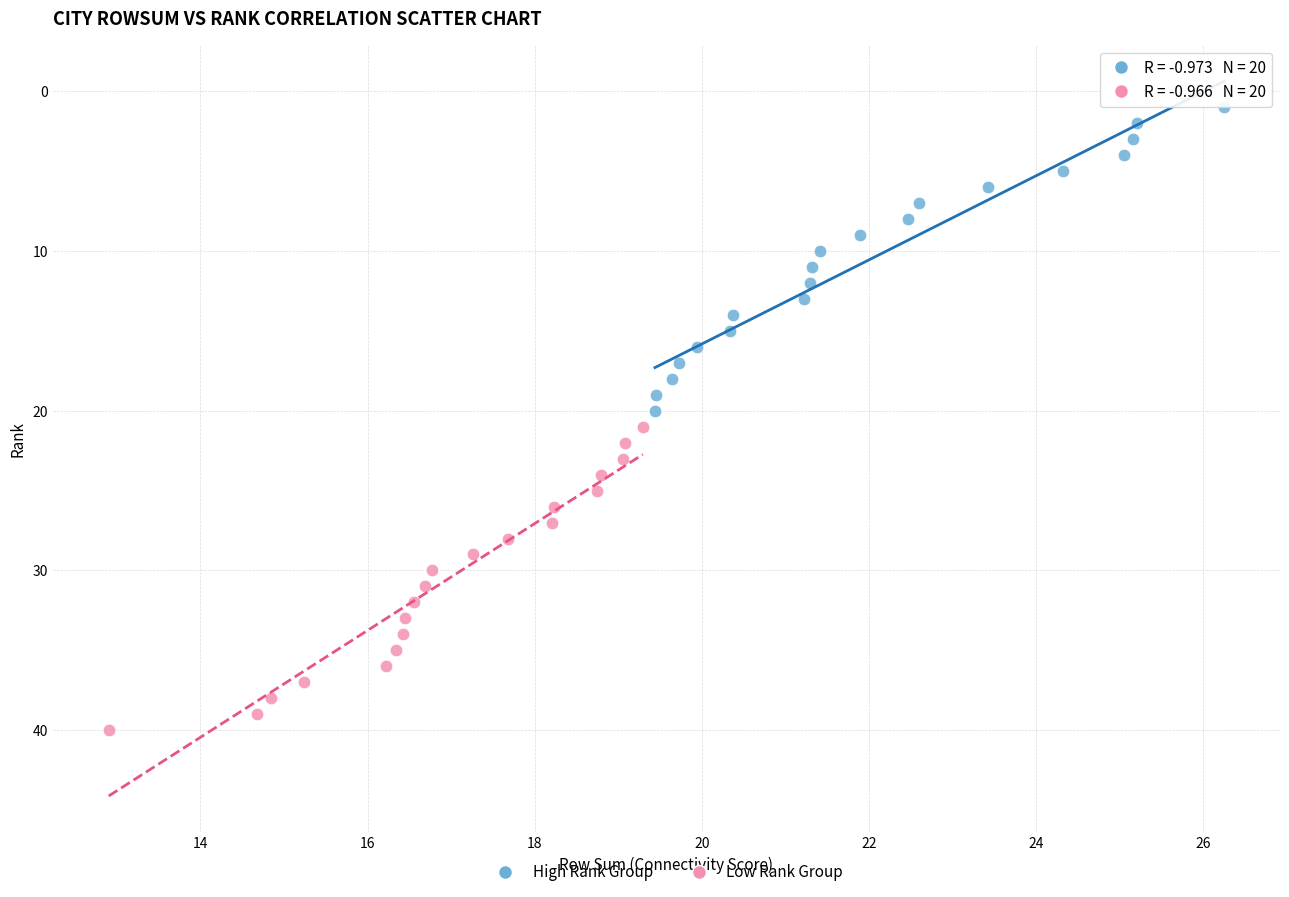

Which series contains the highest Y value?

Low Rank Group